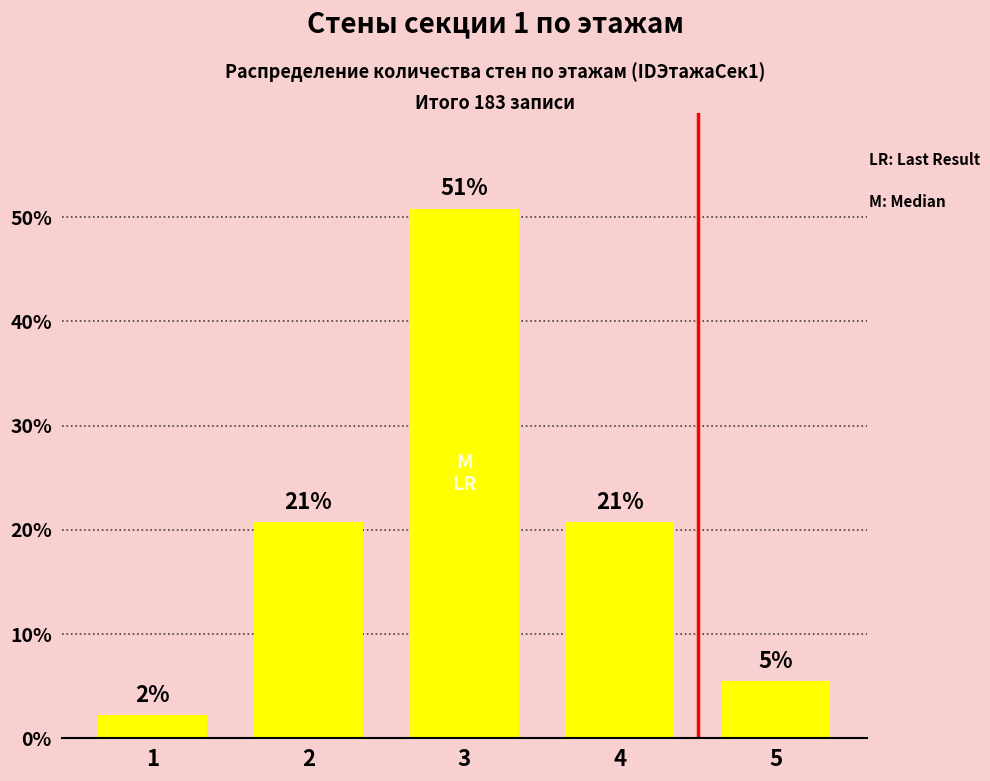

What is the difference between the values at 2 and 1?

18.6